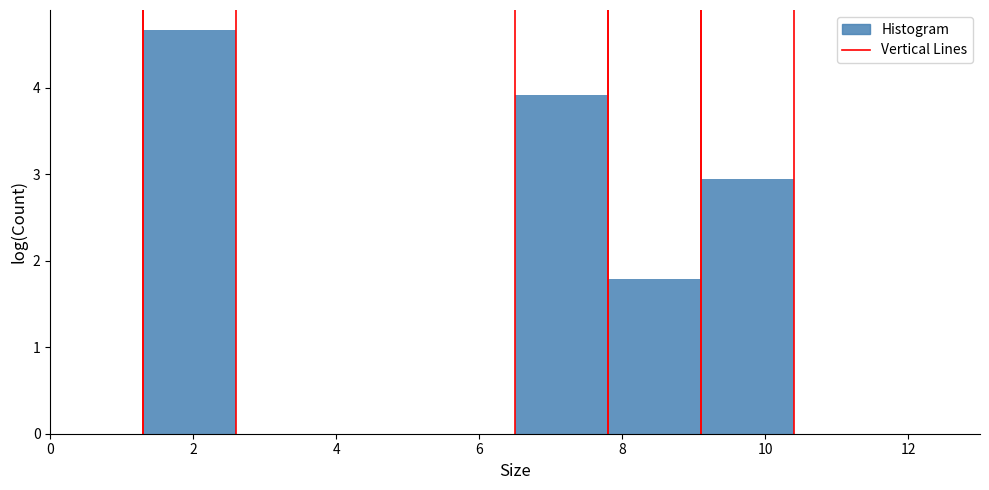

Over which range of the x-axis is the bar tallest?

1.3 to 2.6